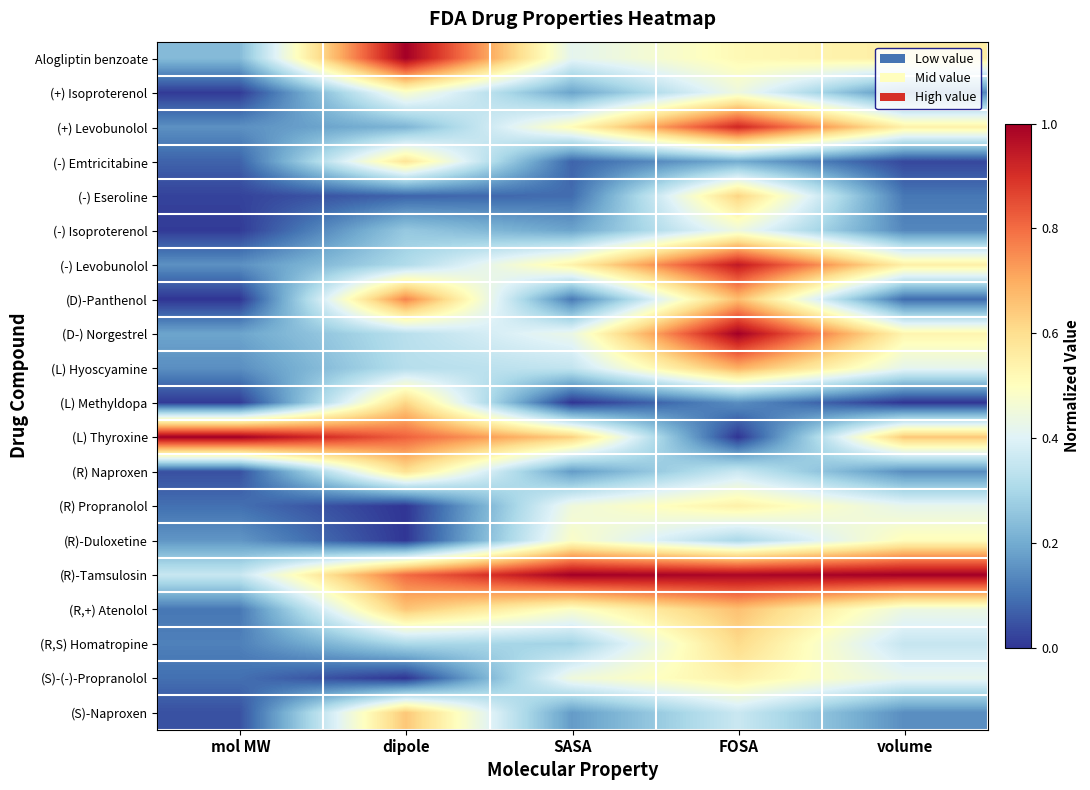

List the series in order of their peak value, highest first.

(R)-Tamsulosin, (L) Thyroxine, (D-) Norgestrel, Alogliptin benzoate, (-) Levobunolol, (+) Levobunolol, (D)-Panthenol, (L) Hyoscyamine, (R,+) Atenolol, (S)-Naproxen, (-) Eseroline, (L) Methyldopa, (R,S) Homatropine, (R) Naproxen, (-) Emtricitabine, (R) Propranolol, (S)-(-)-Propranolol, (R)-Duloxetine, (+) Isoproterenol, (-) Isoproterenol